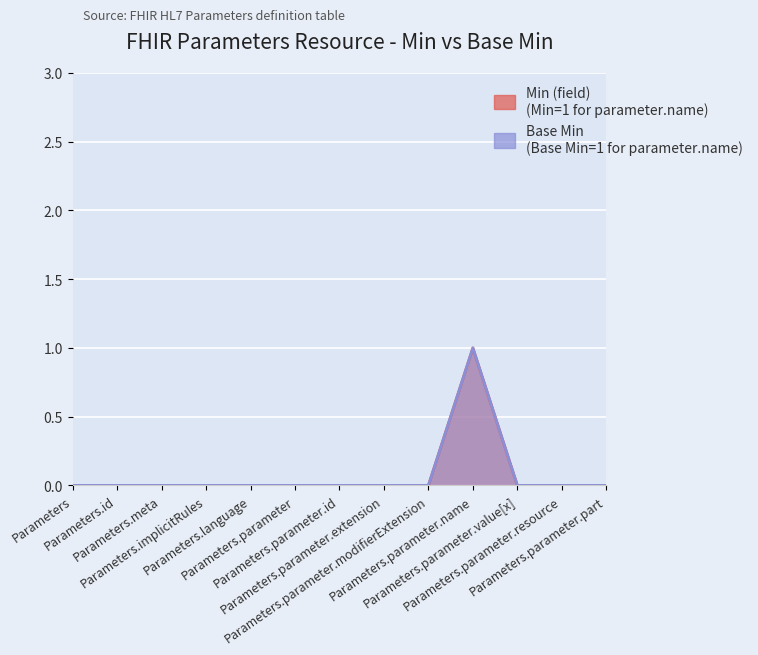

Reading left to right, extract all data points from this chart.

Min (field): 0	0	0	0	0	0	0	0	0	1	0	0	0
Base Min: 0	0	0	0	0	0	0	0	0	1	0	0	0